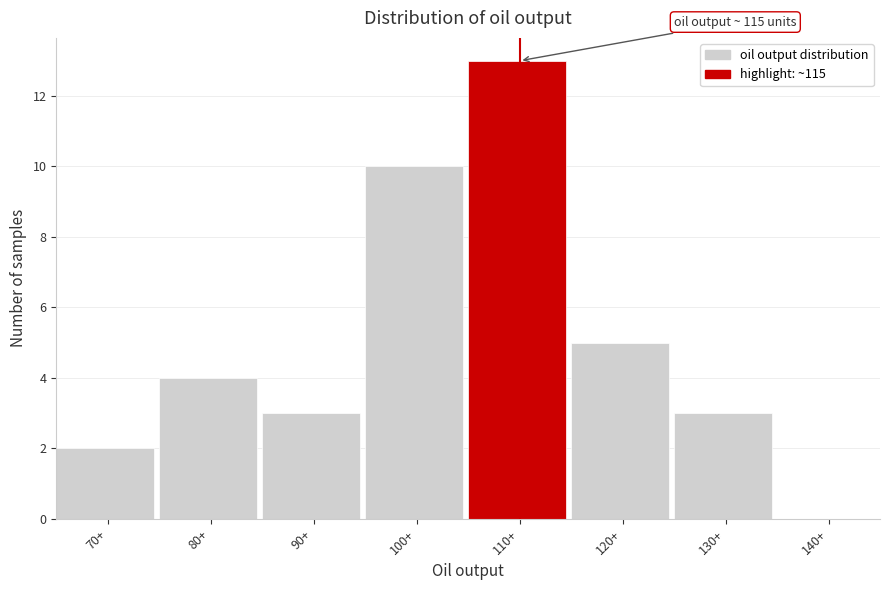

Reading left to right, transcribe all the data shown in this chart.

70+=2	80+=4	90+=3	100+=10	110+=13	120+=5	130+=3	140+=0